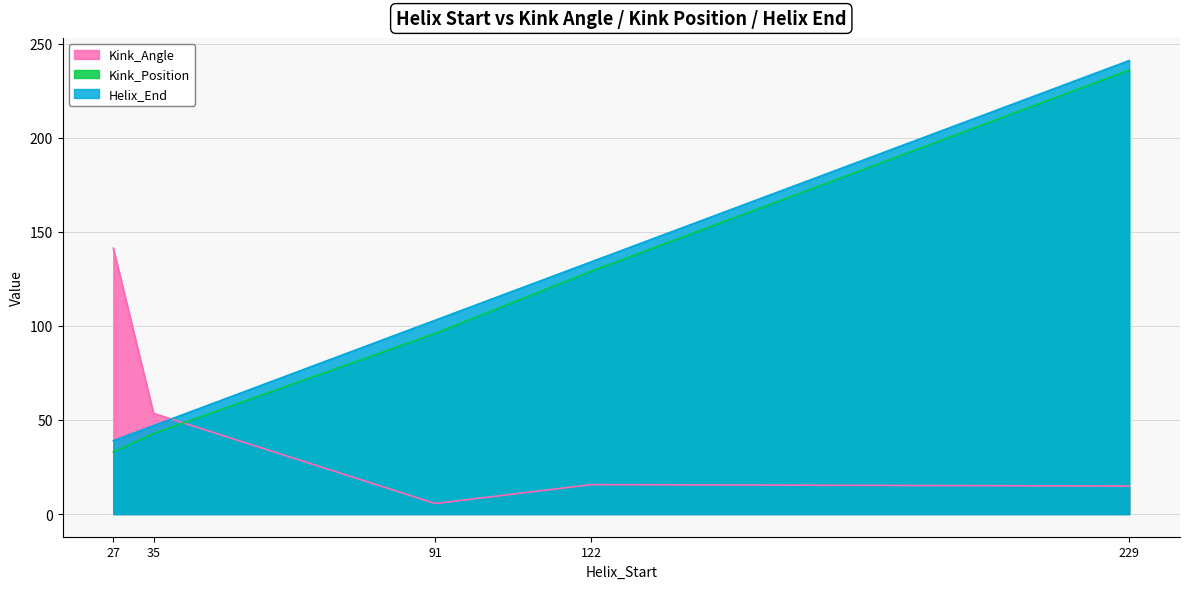

Rank the series by their maximum value, from lowest to highest.

Kink_Angle, Kink_Position, Helix_End